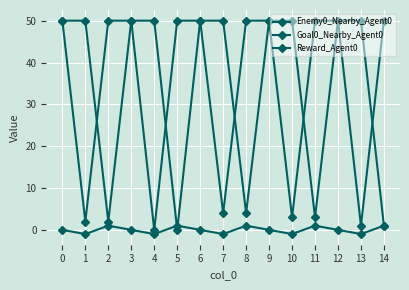

True or false: Reward_Agent0 has more than 0 points higher than both neighbors.

True